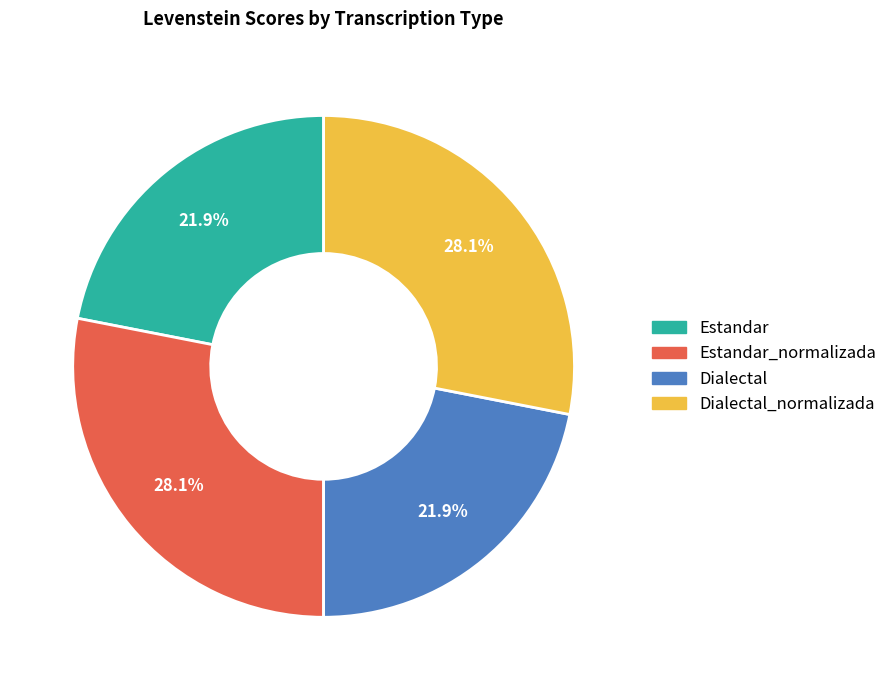

The Estandar slice represents 29% of the pie. True or false?

False